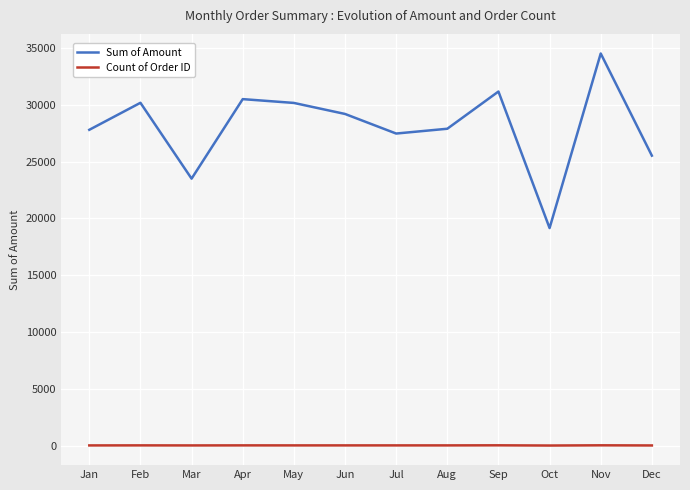

Rank the series at Sep from highest to lowest value.

Sum of Amount, Count of Order ID